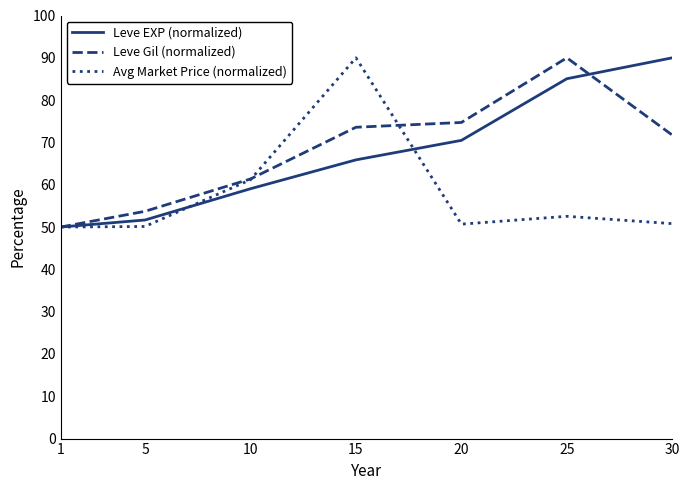

Is the value of Avg Market Price (normalized) at 20 greater than the value of Leve EXP (normalized) at 20?

No